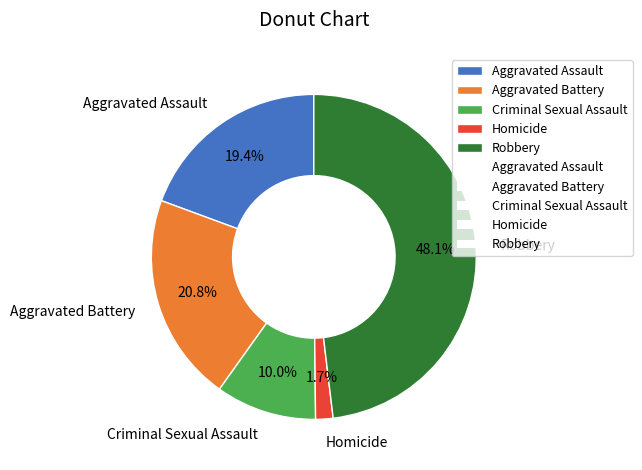

To the nearest percent, what portion does Aggravated Battery represent?

21%